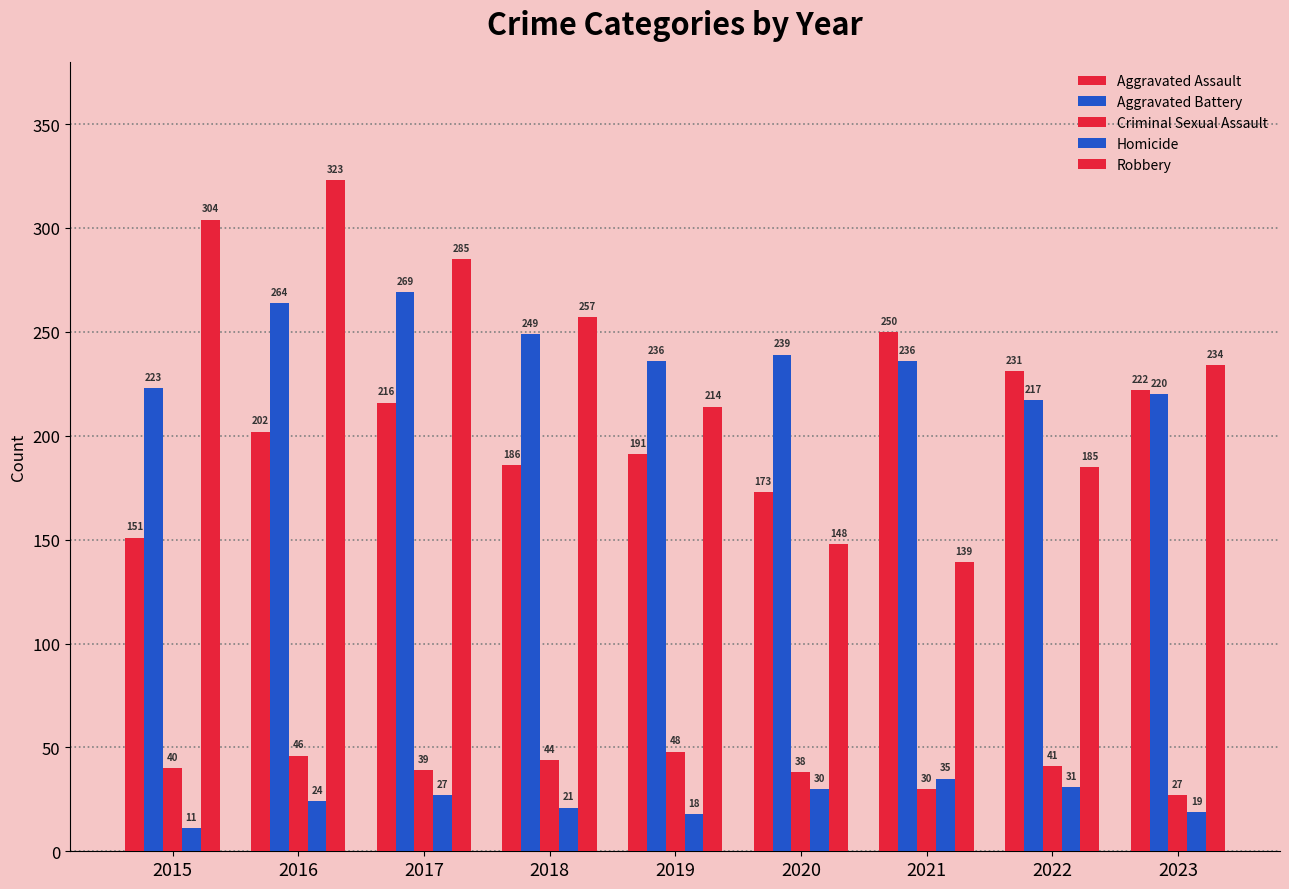

What is the sum of the Aggravated Assault values at 2018 and 2017?

402